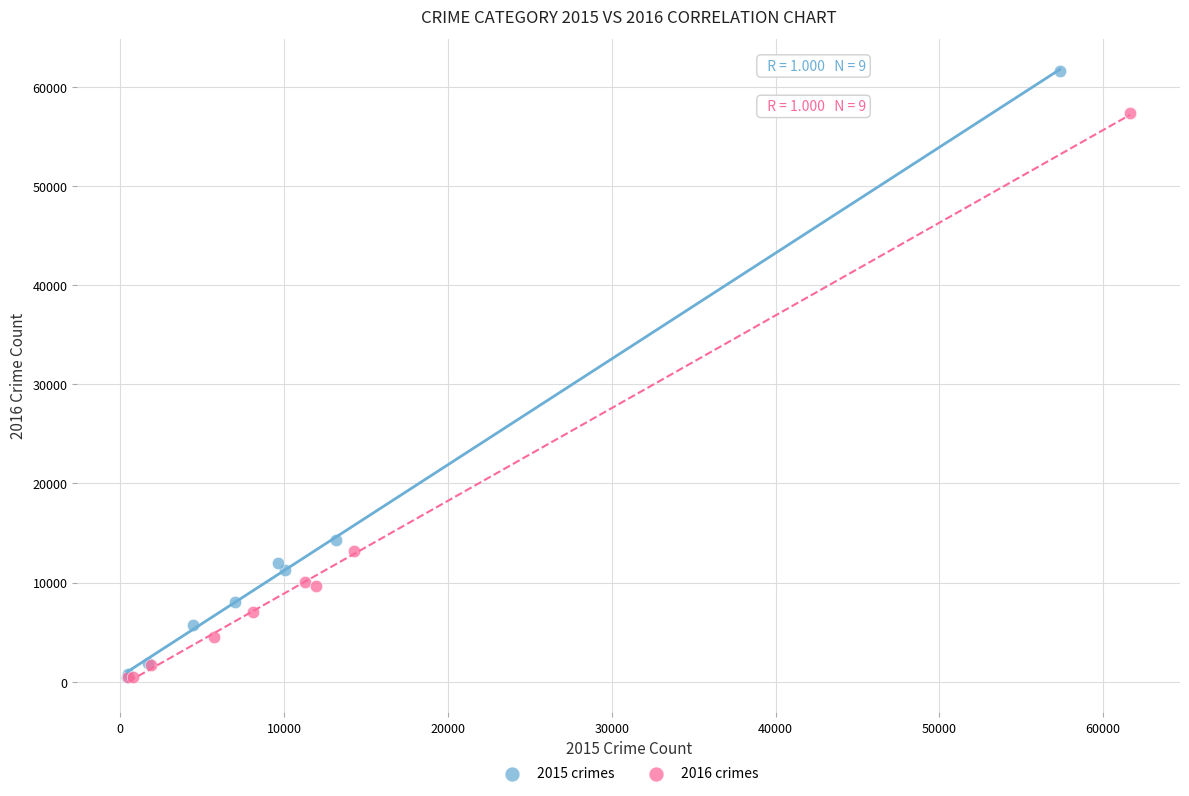

Which series has the largest Y range (max minus min)?

2015 crimes